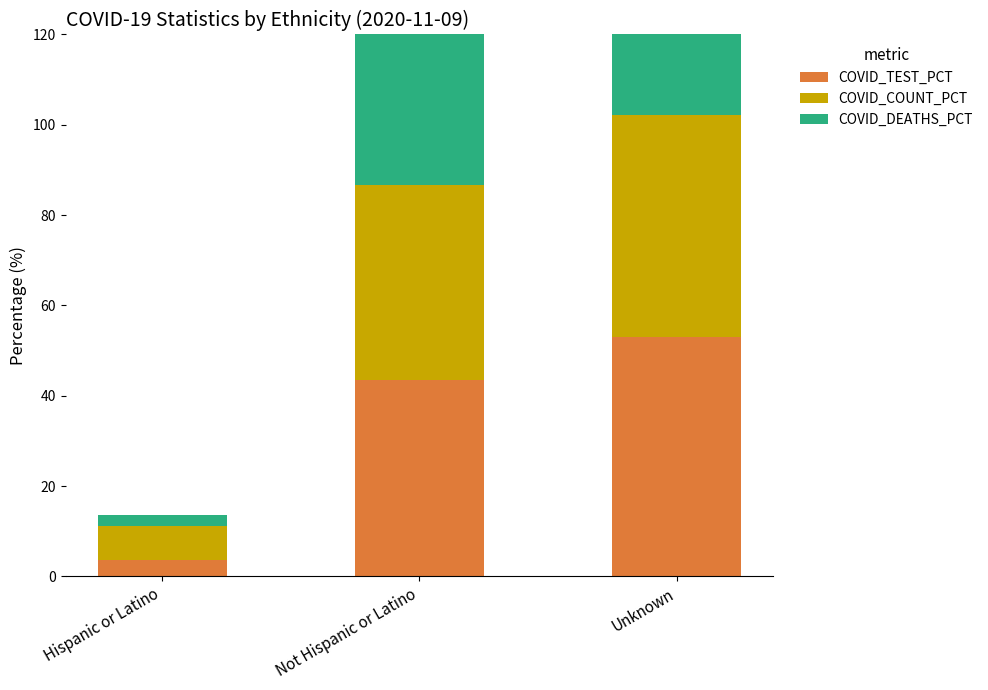

Which series has the largest total across all categories?

COVID_TEST_PCT